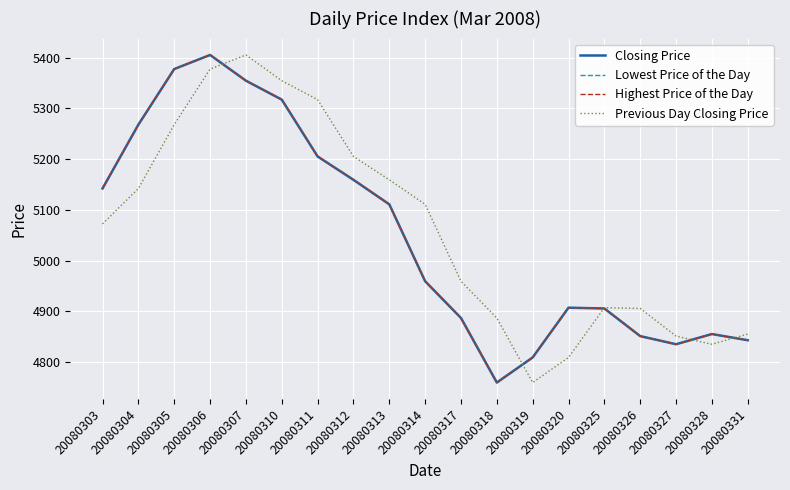

Is this an area chart (filled region under the line)?

No